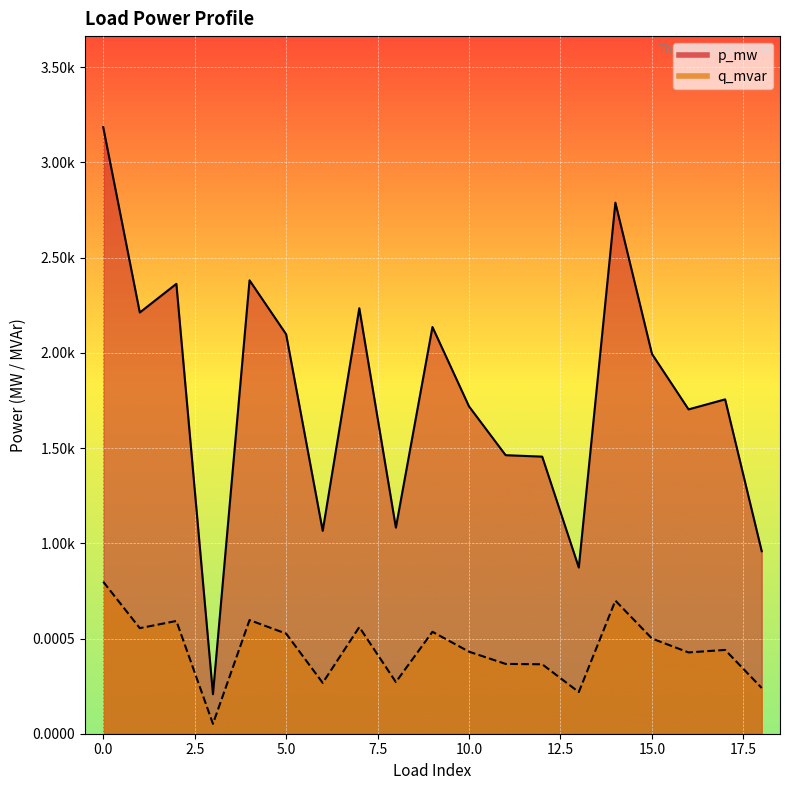

Which series has the largest total across all categories?

p_mw